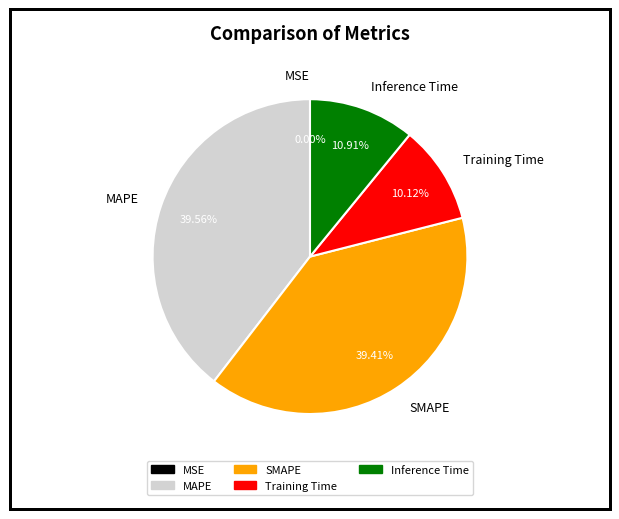

What percentage do SMAPE and Training Time together represent?

49.5%